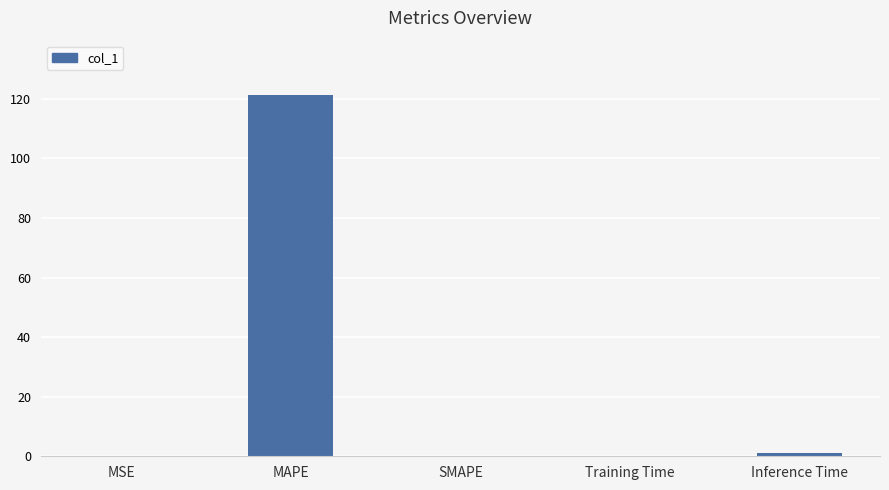

The chart shows a value of 190.2 at MAPE. True or false?

False